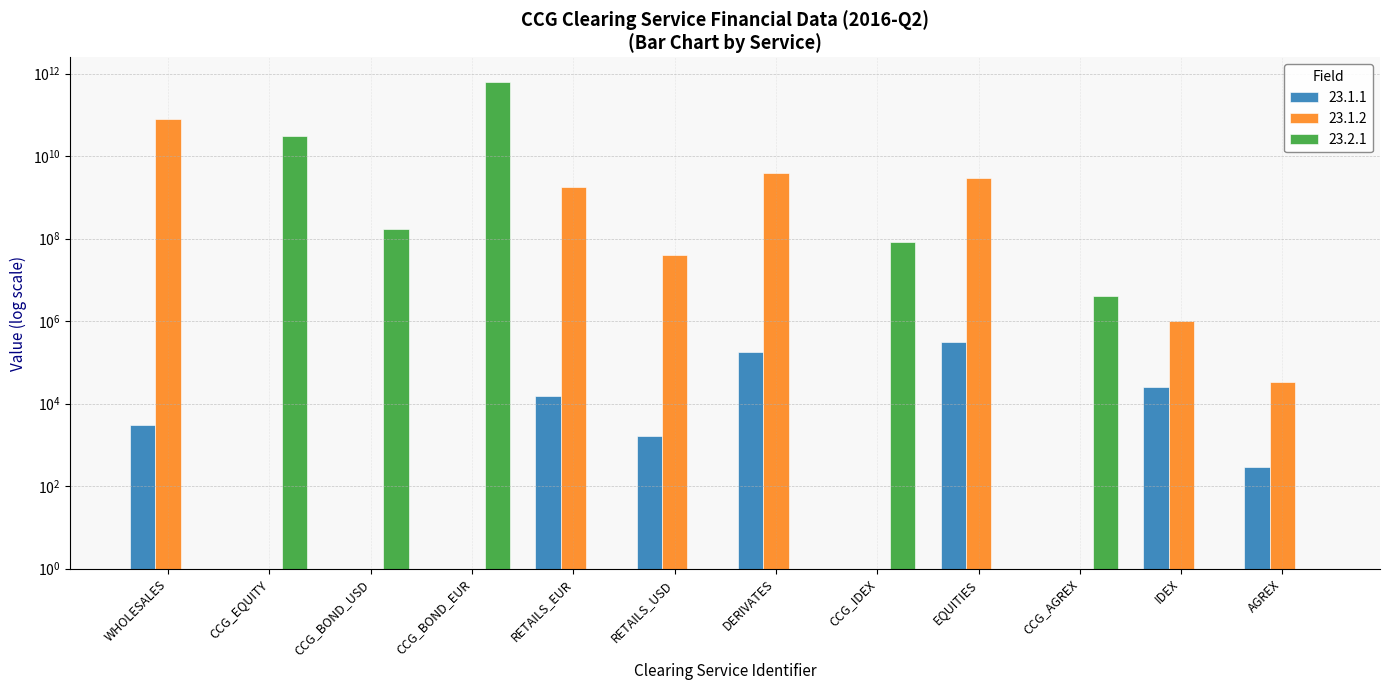

Which category has the highest value in the 23.1.2 series?

WHOLESALES